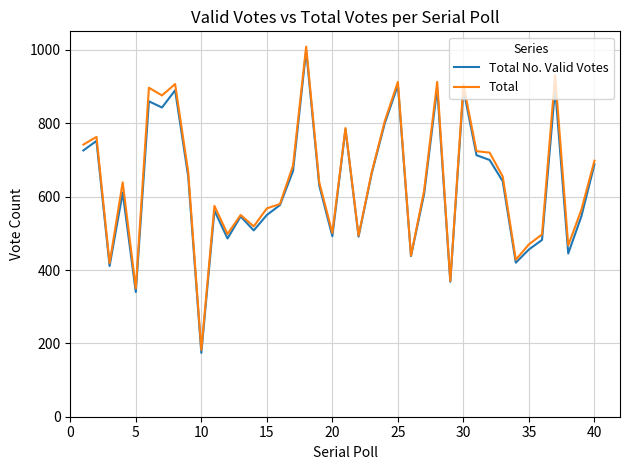

Which series has the widest spread of values?

Total